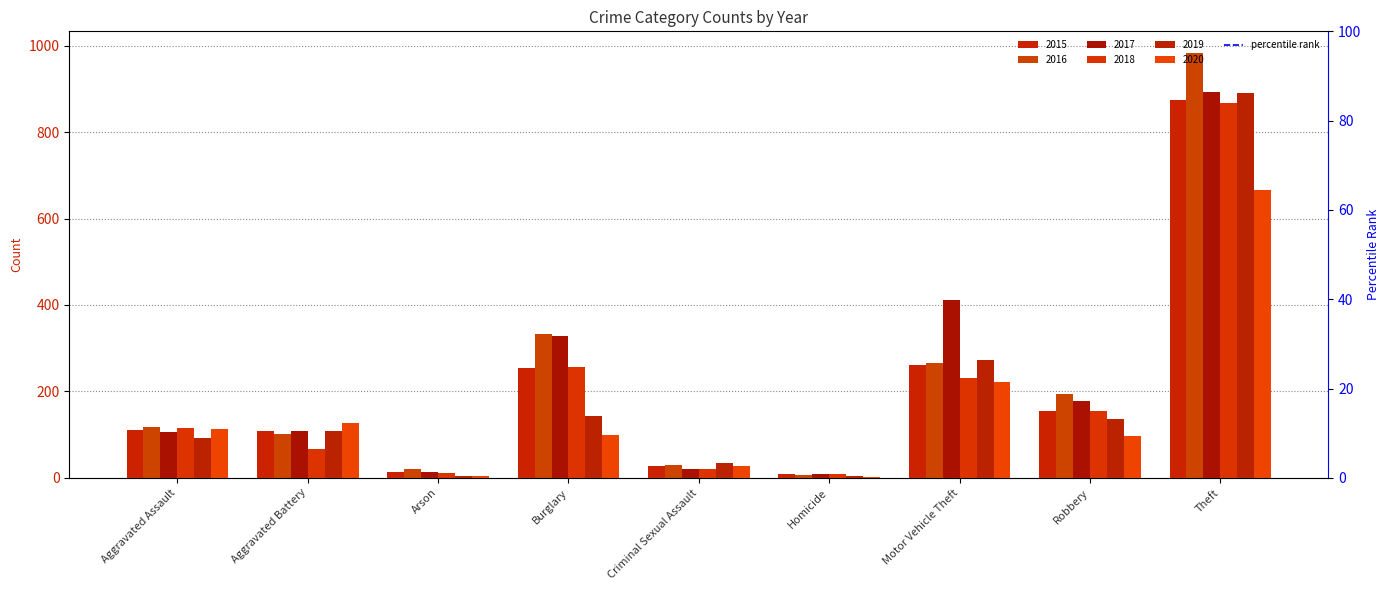

How many bars are there in total?

54